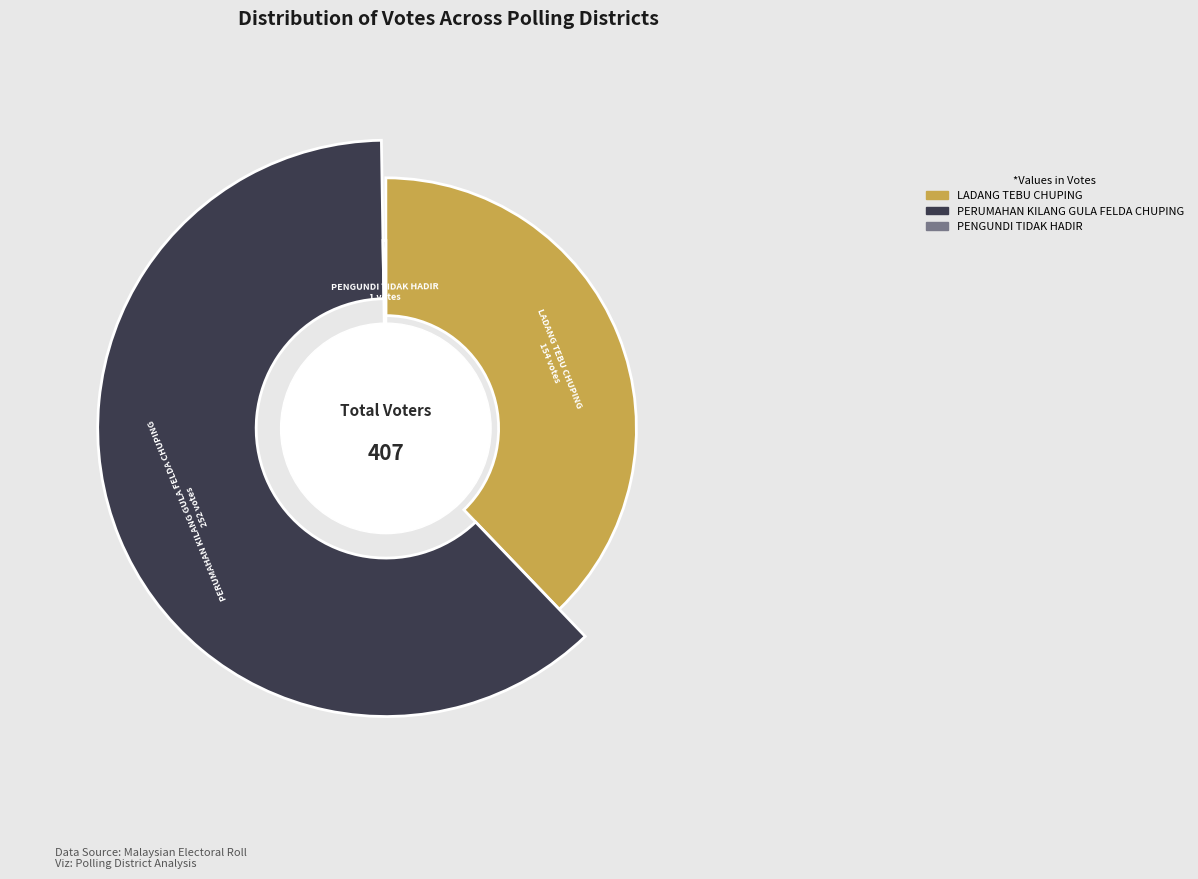

Rank the categories by value from highest to lowest.

PERUMAHAN KILANG GULA FELDA CHUPING, LADANG TEBU CHUPING, PENGUNDI TIDAK HADIR